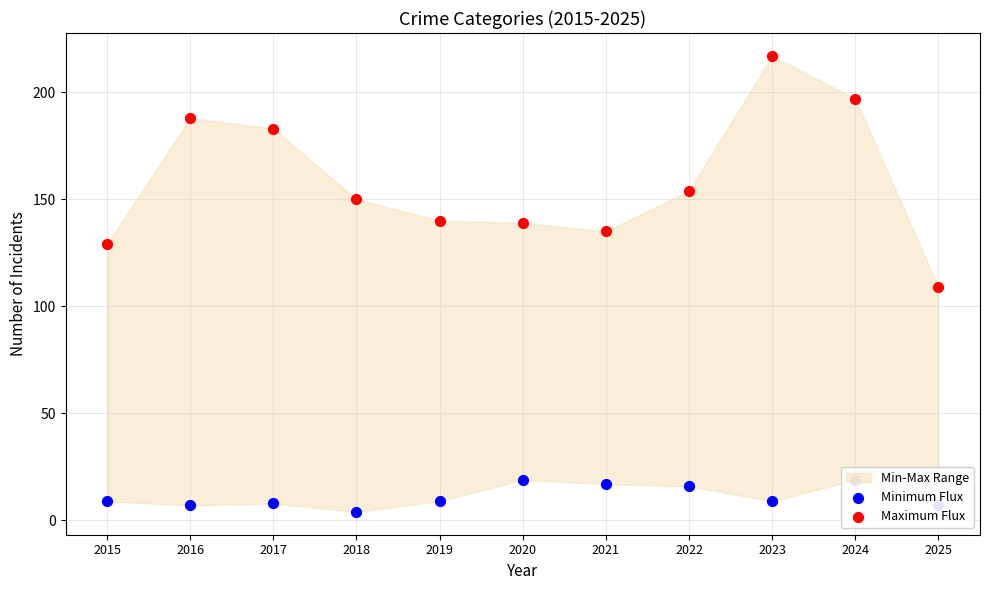

Which series reaches the maximum Y coordinate?

Maximum Flux